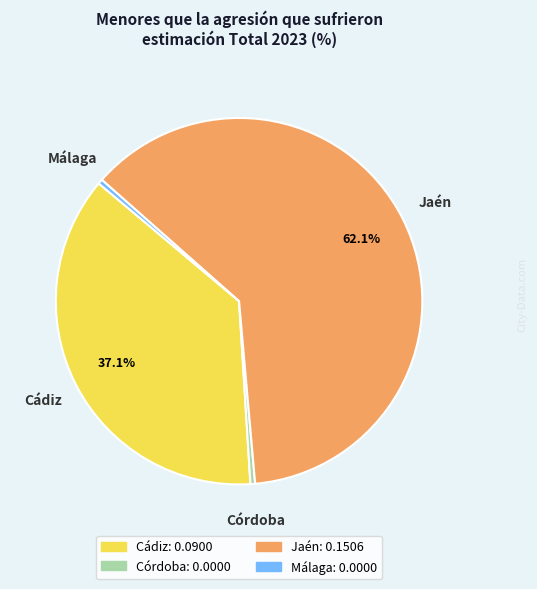

Is the sum of Córdoba and Jaén greater than half?

Yes